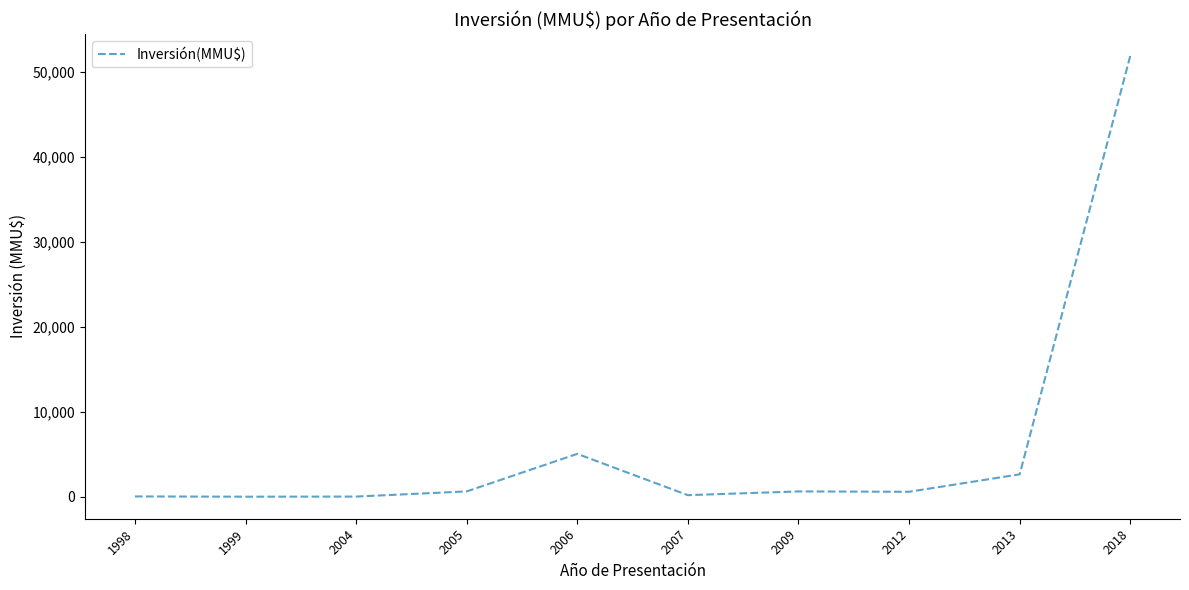

Read the value at 2009, to the nearest 100.

600